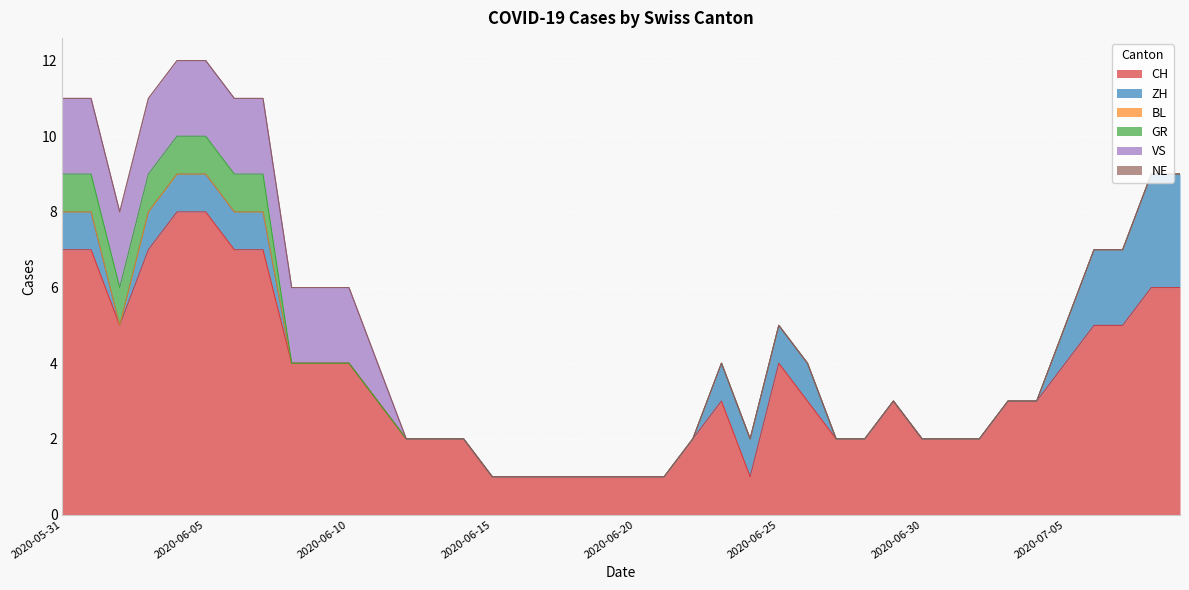

Which category has the lowest value in the BL series?

2020-05-31